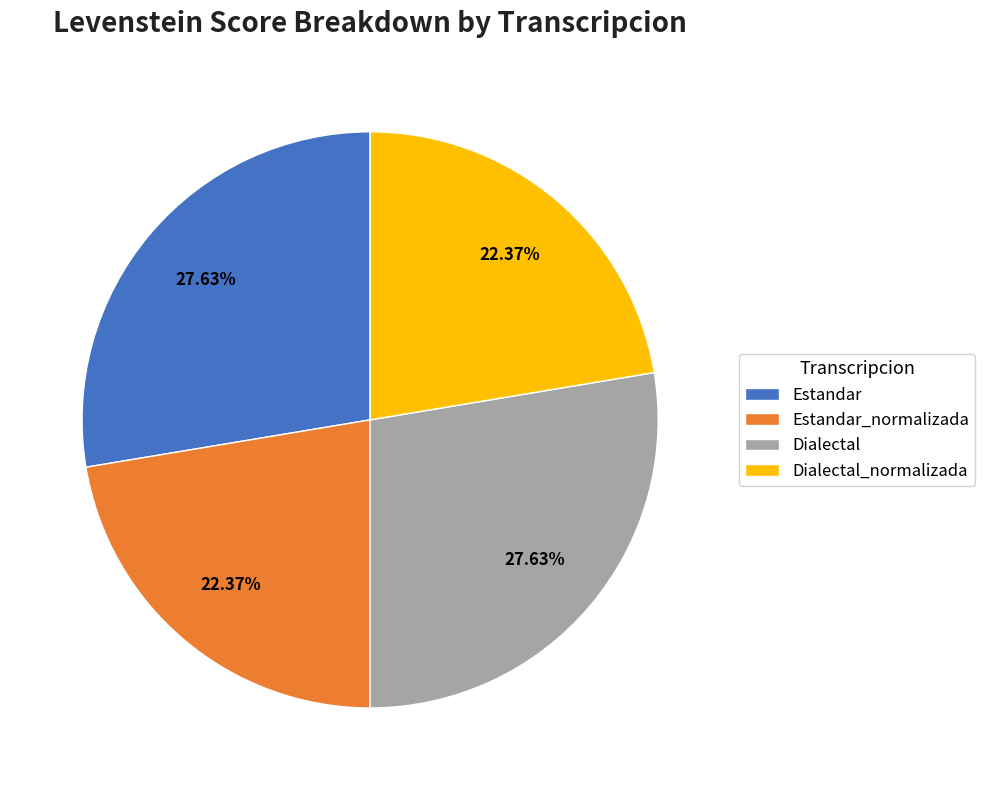

Is the sum of Dialectal_normalizada and Estandar_normalizada greater than half?

No